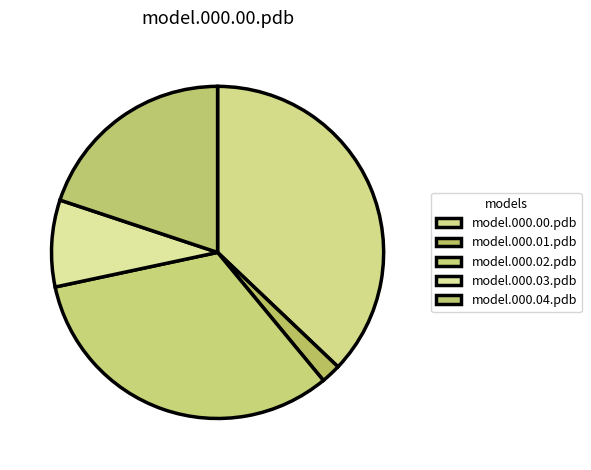

To the nearest percent, what portion does model.000.04.pdb represent?

20%